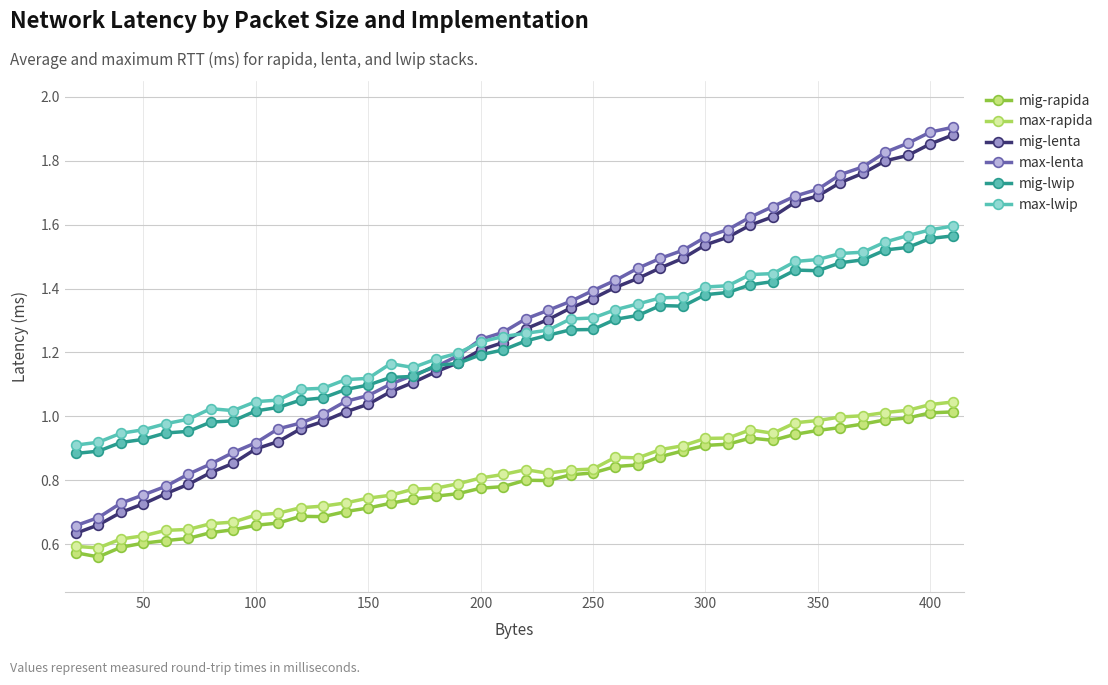

True or false: mig-rapida has more than 1 points higher than both neighbors.

True